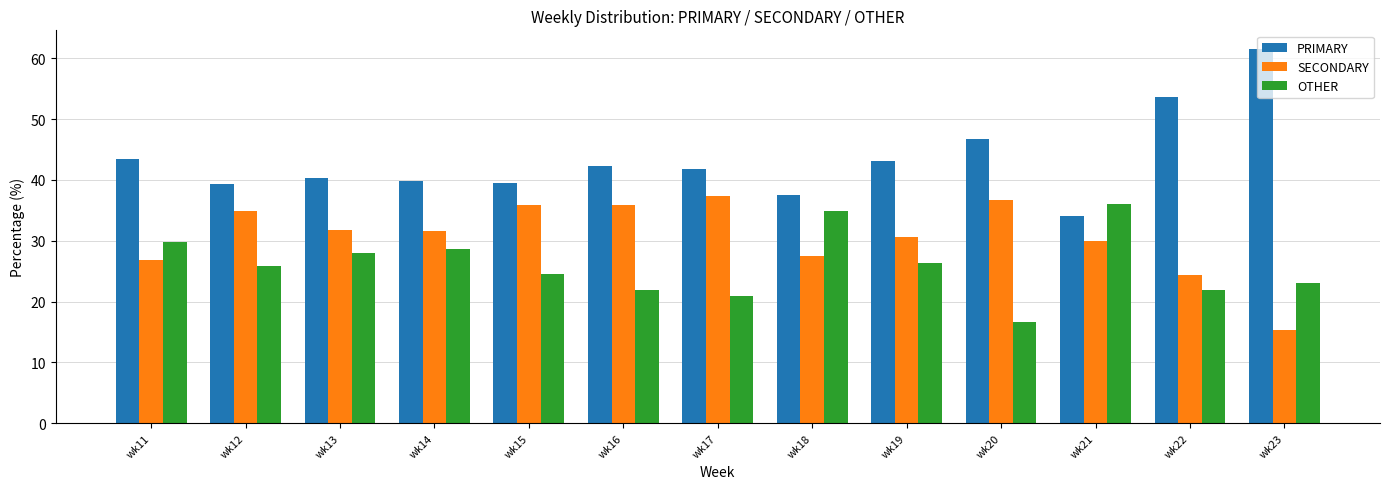

What are all the series names shown in the legend?

PRIMARY, SECONDARY, OTHER